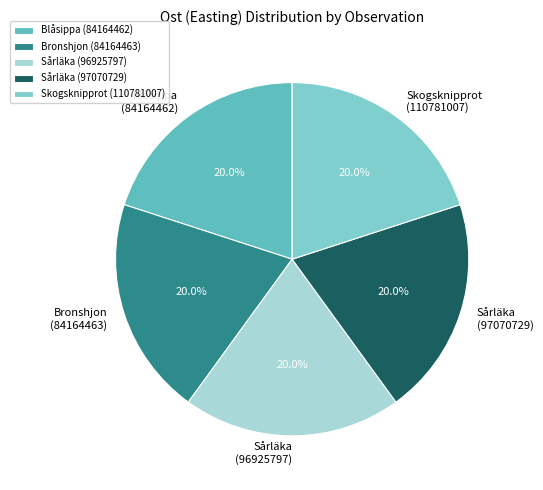

Combined, what portion of the pie is Bronshjon (84164463) and Sårläka (96925797)?

40.0%